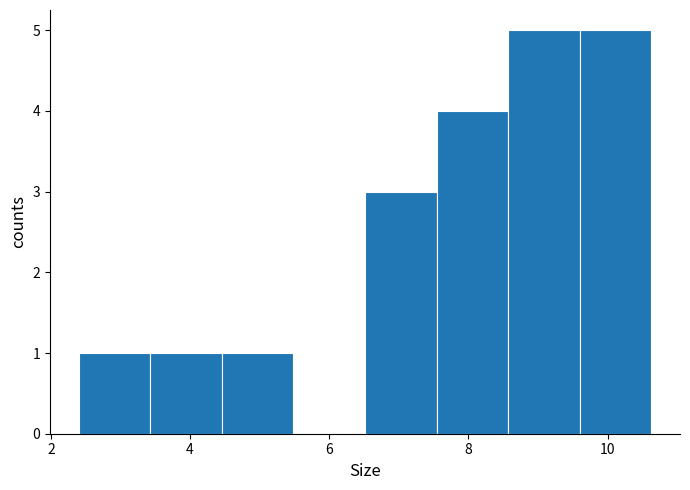

Reading left to right, transcribe this chart: for each bar, give the range it covers on the x-axis and its height. Neither the bar edges nor the heights are printed on the chart, so give them approximately, as read against the axes.

2.4 to 3.4: 1
3.4 to 4.4: 1
4.4 to 5.4: 1
5.4 to 6.6: 0
6.6 to 7.6: 3
7.6 to 8.6: 4
8.6 to 9.6: 5
9.6 to 10.6: 5